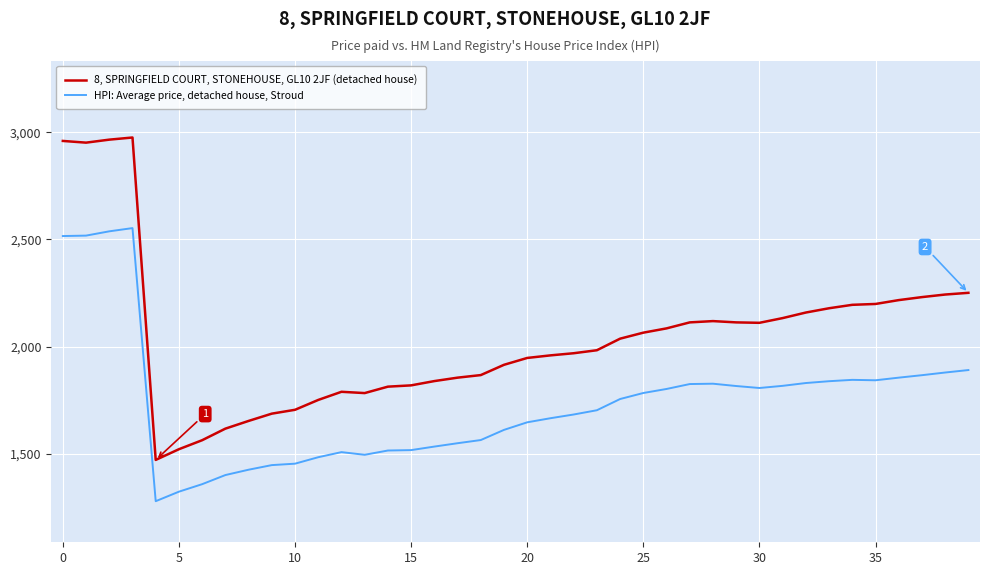

True or false: HPI: Average price, detached house, Stroud and 8, SPRINGFIELD COURT, STONEHOUSE, GL10 2JF (detached house) intersect in this chart.

False